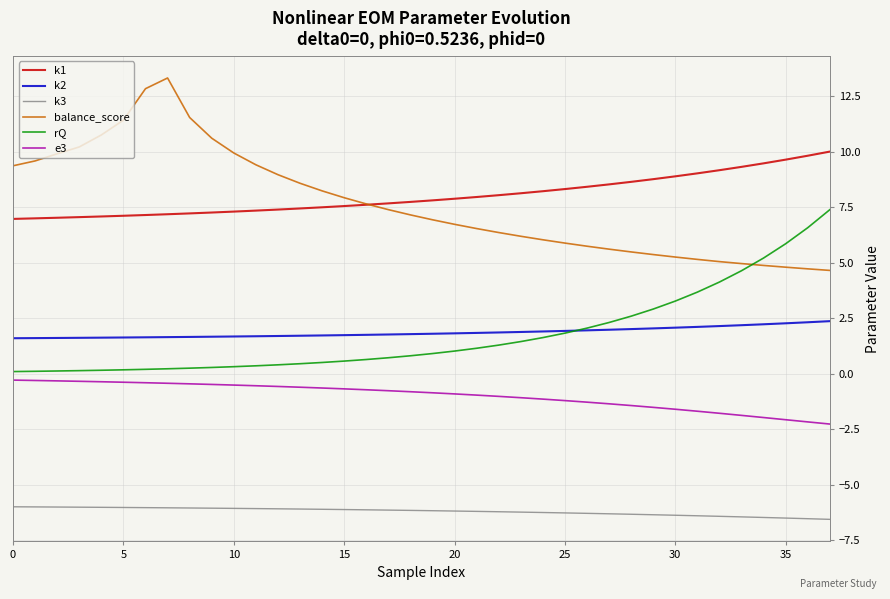

What is the minimum value for e3?

-2.3